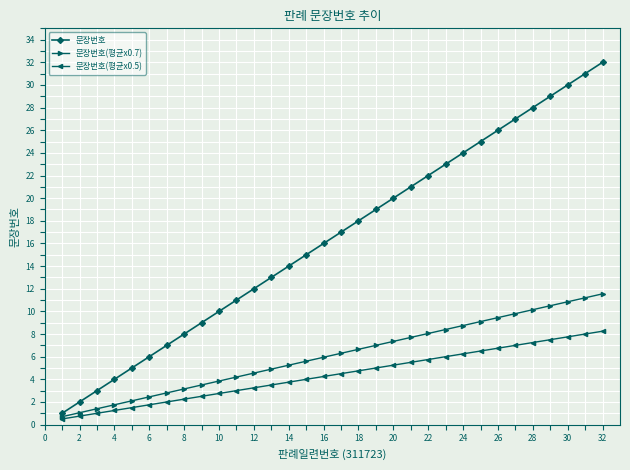

List the series in order of their peak value, highest first.

문장번호, 문장번호(평균x0.7), 문장번호(평균x0.5)